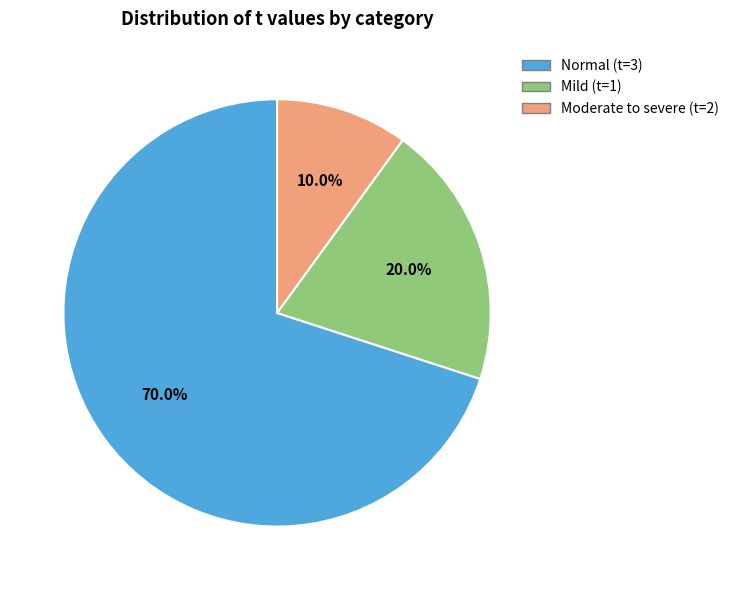

Does any single category account for the majority?

Yes